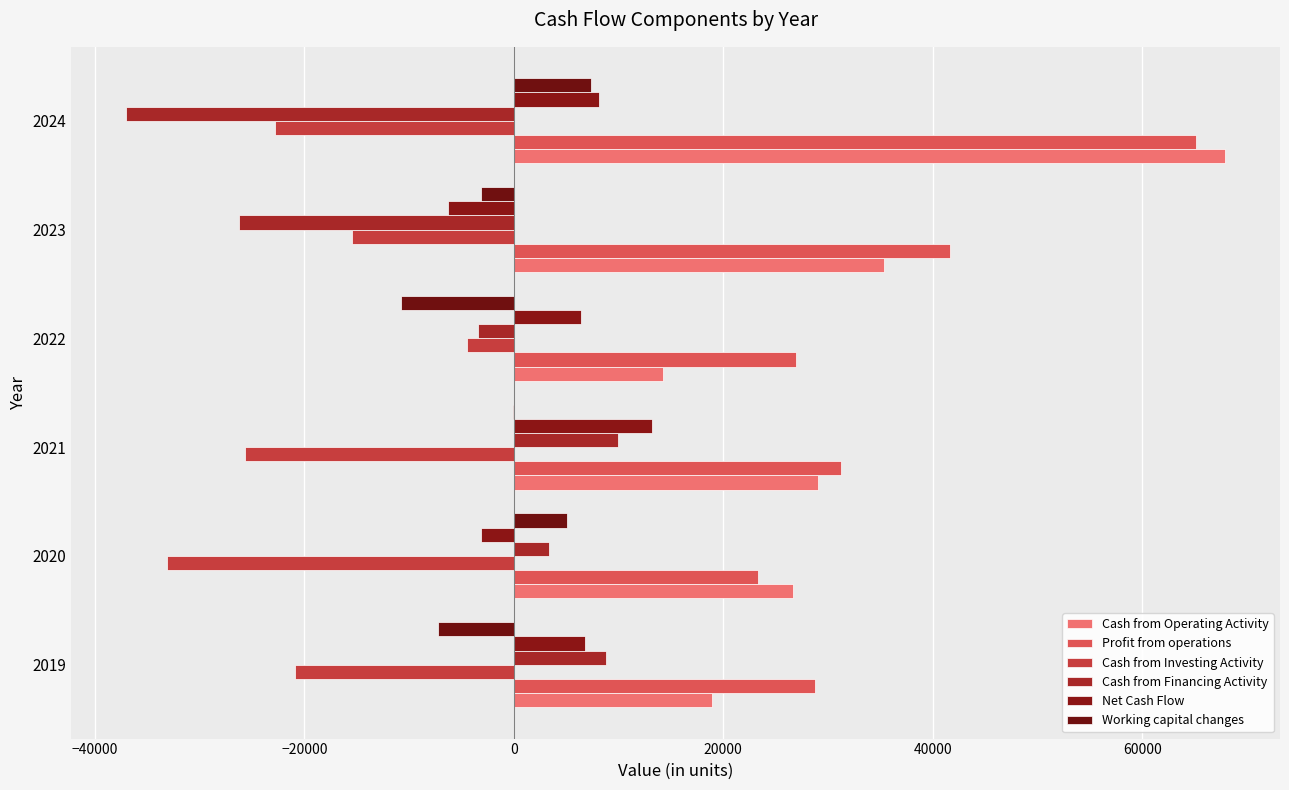

How many series are shown in this chart?

6